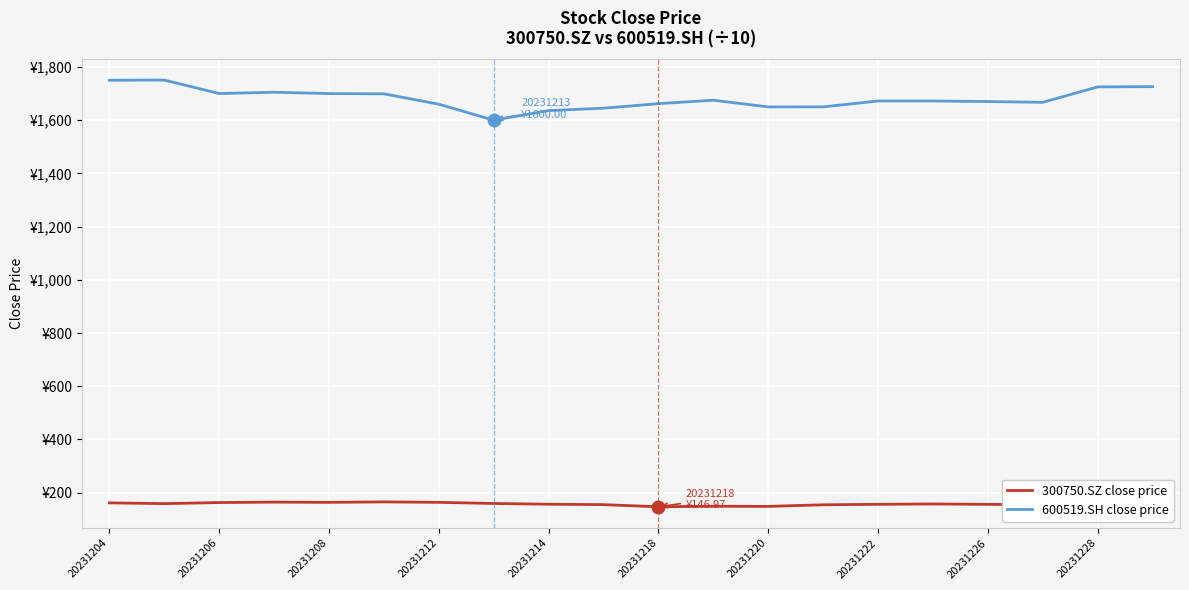

What are all the series names shown in the legend?

300750.SZ close price, 600519.SH close price